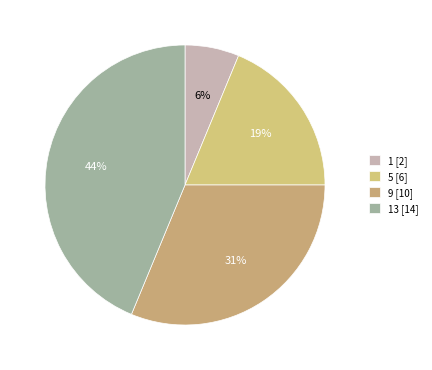

What is the largest slice in the pie chart?

13 [14]